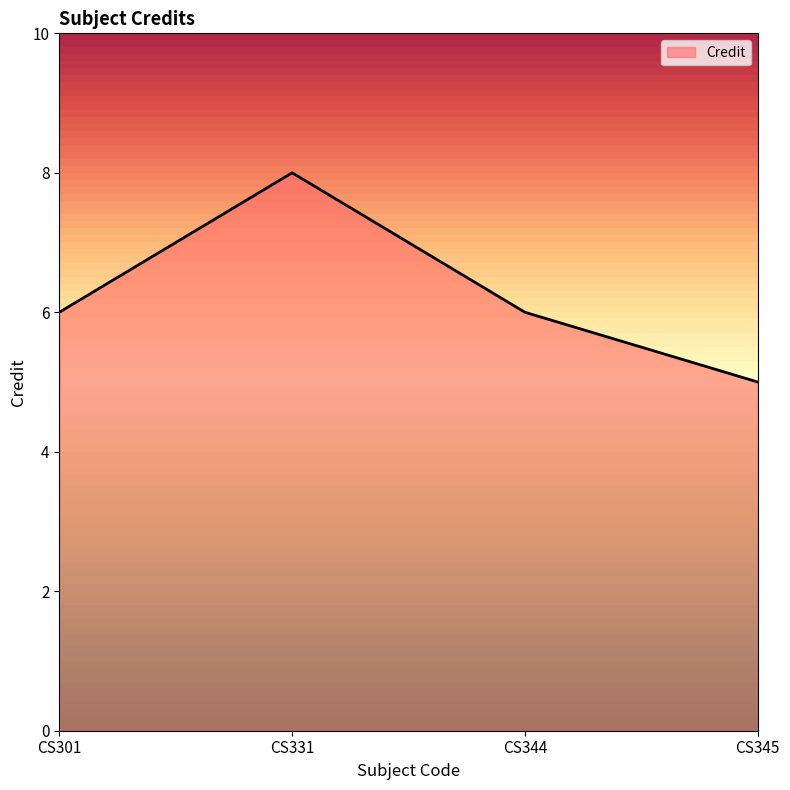

What is the change in value from CS301 to CS345?

-1